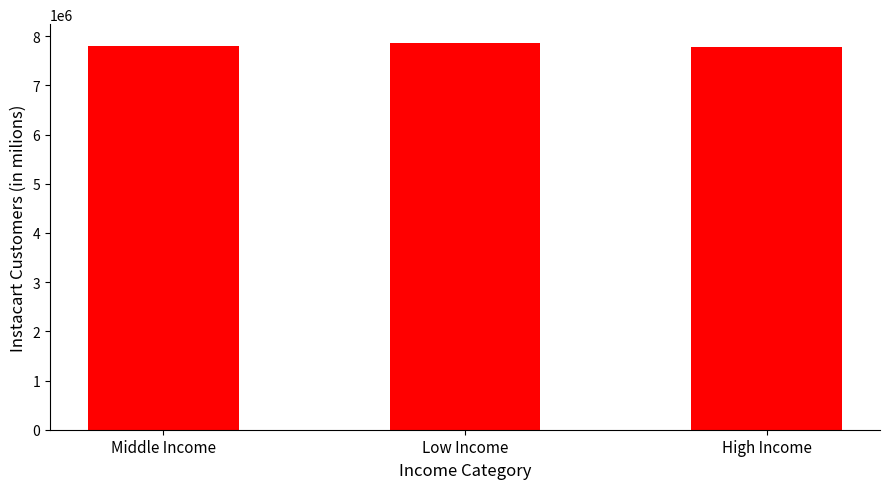

What is the minimum value shown in the chart?

7789076.2